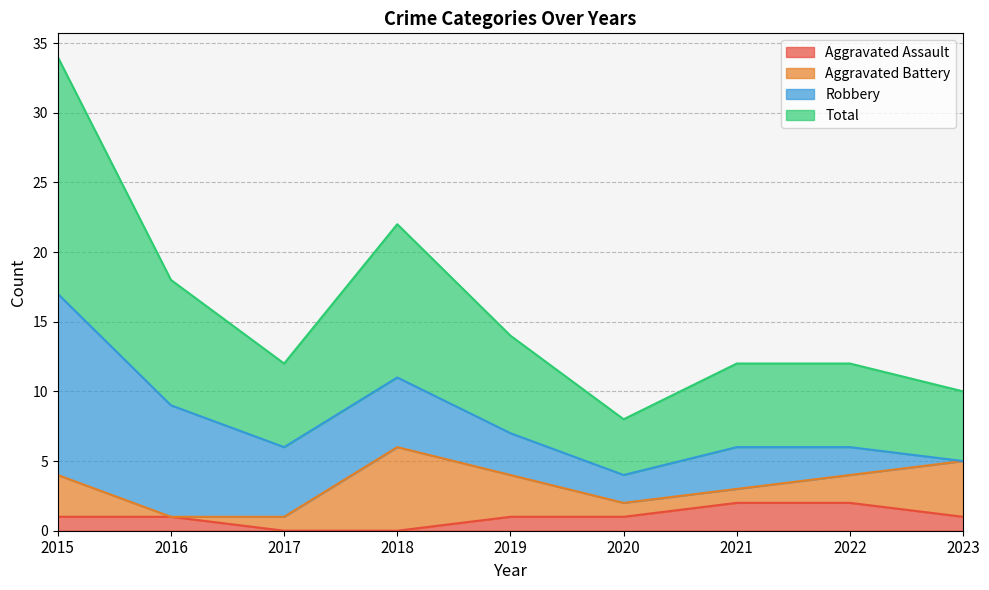

True or false: Total and Aggravated Assault cross at least once.

False